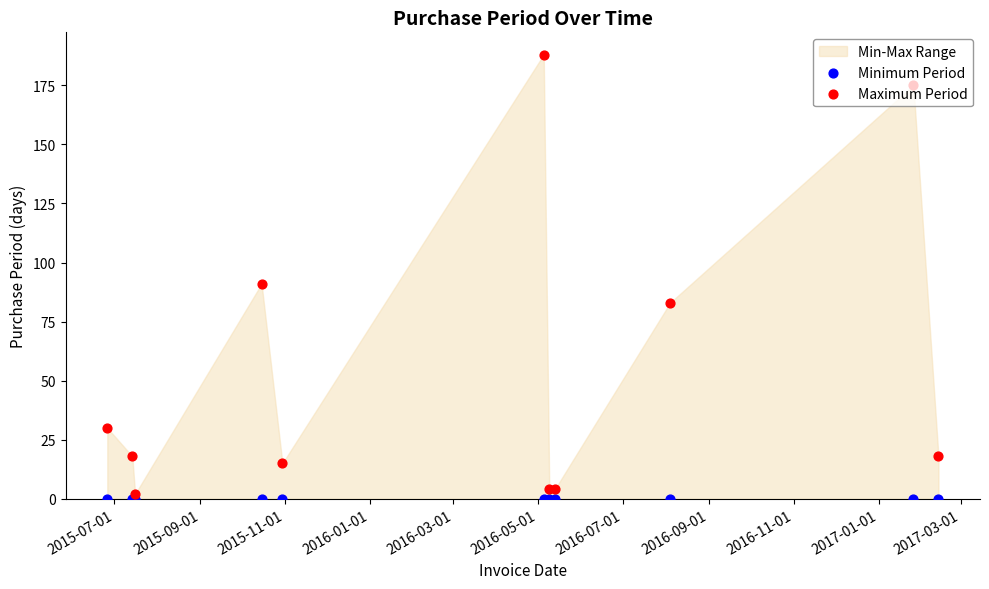

Which series contains the lowest Y value?

Minimum Period